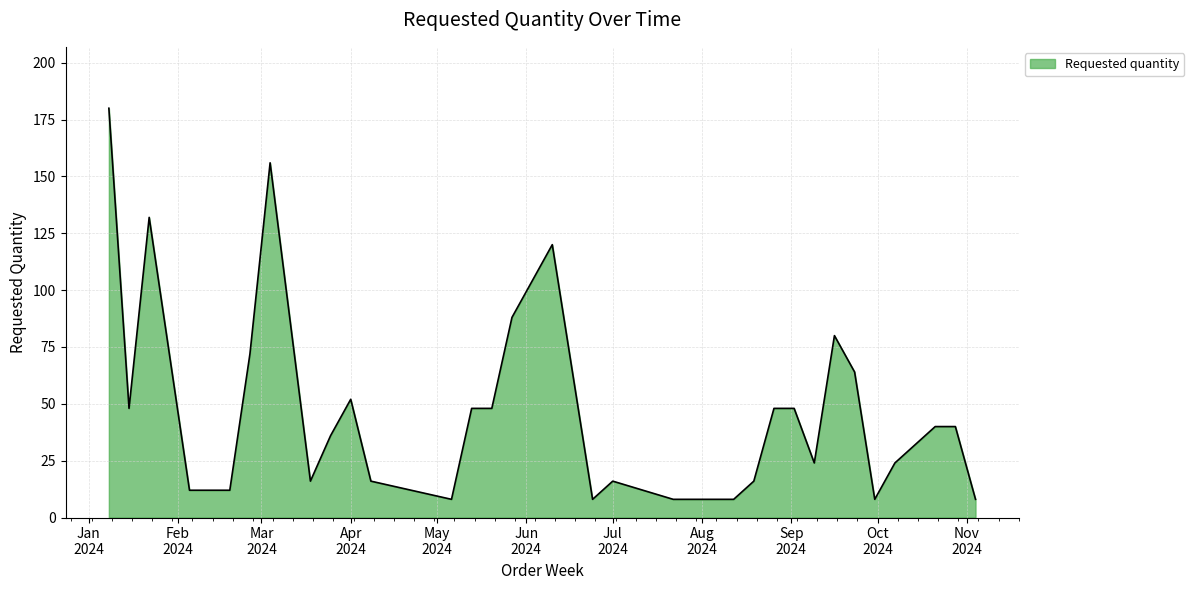

What is the minimum value shown in the chart?

8